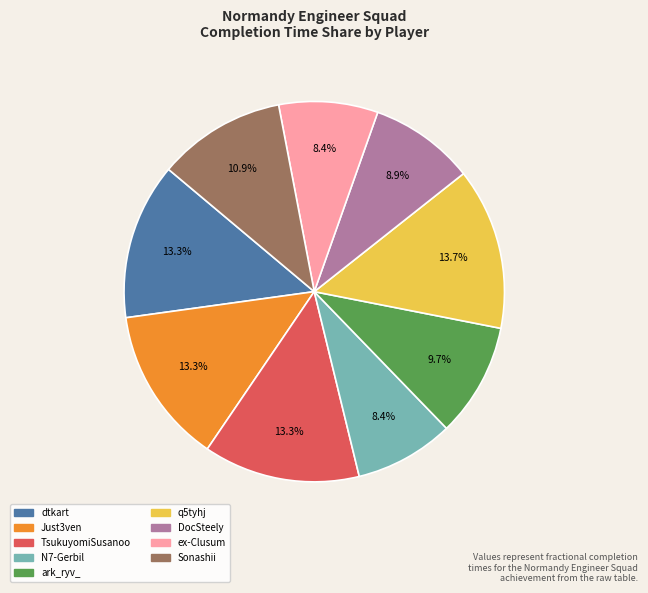

Does any single category account for the majority?

No